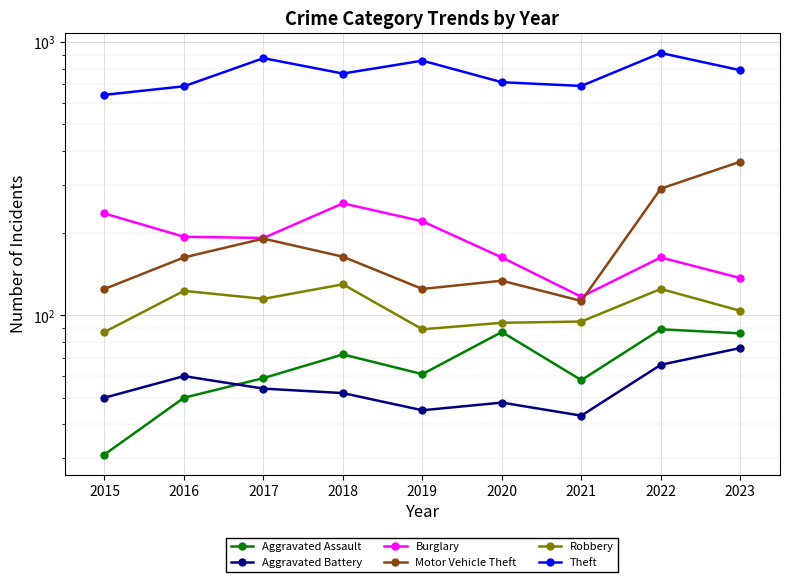

How many lines are shown in the chart?

6